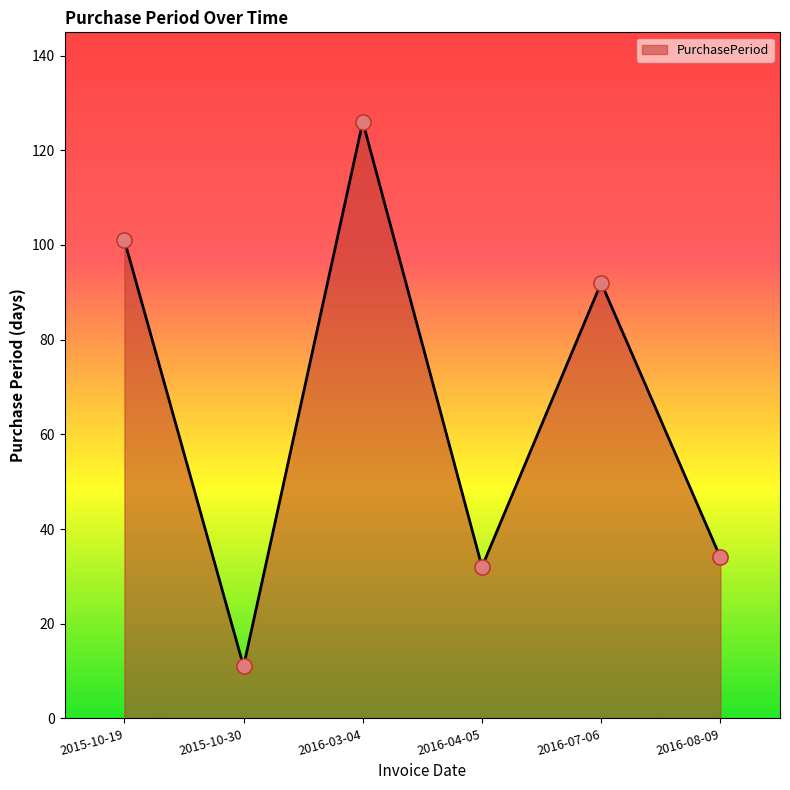

Approximately how many times larger is the value at 2016-07-06 compared to 2016-03-04?

0.7